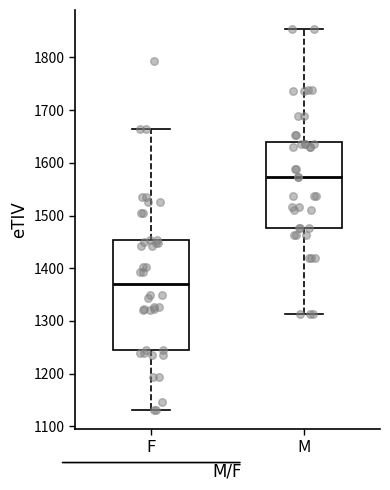

Comparing the boxes themselves (not the whiskers), which one is the tallest?

F